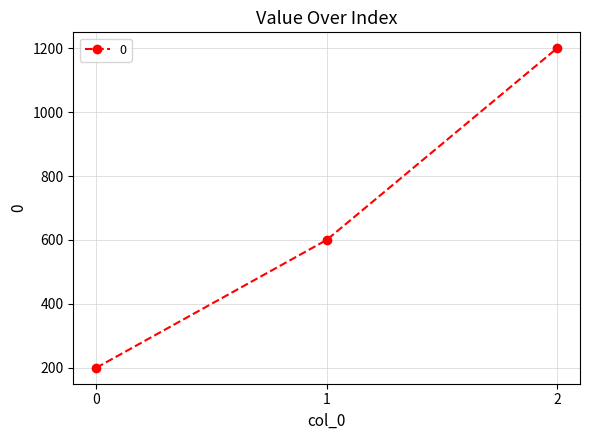

What is the value of the 1st point from the left?

200